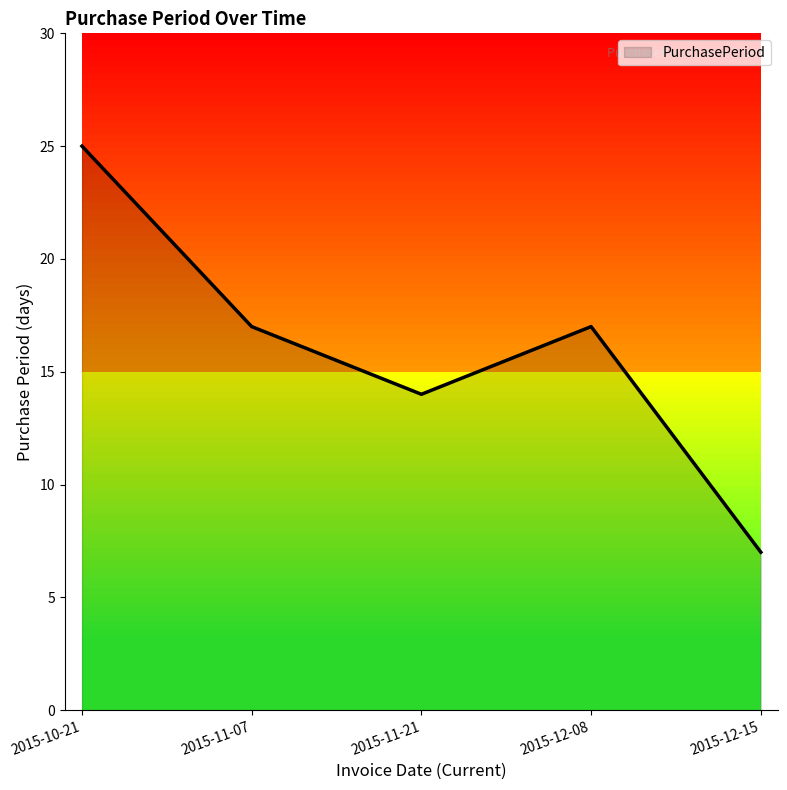

Count the values in the range 14 to 17.

3